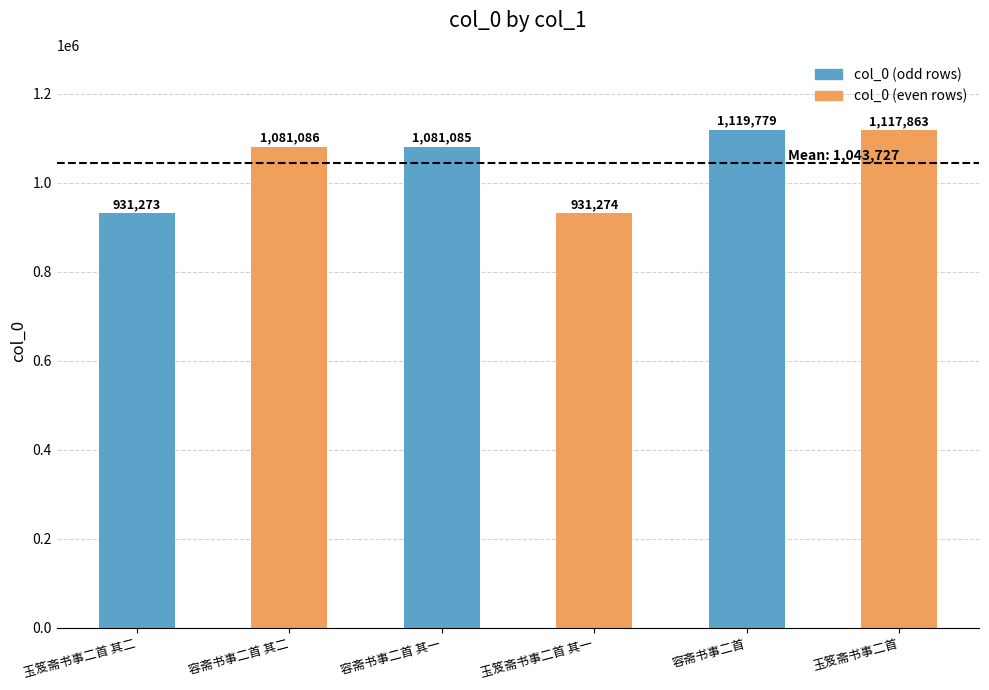

What is the ratio of the value at 容斋书事二首 其一 to the value at 容斋书事二首 其二?

1.0